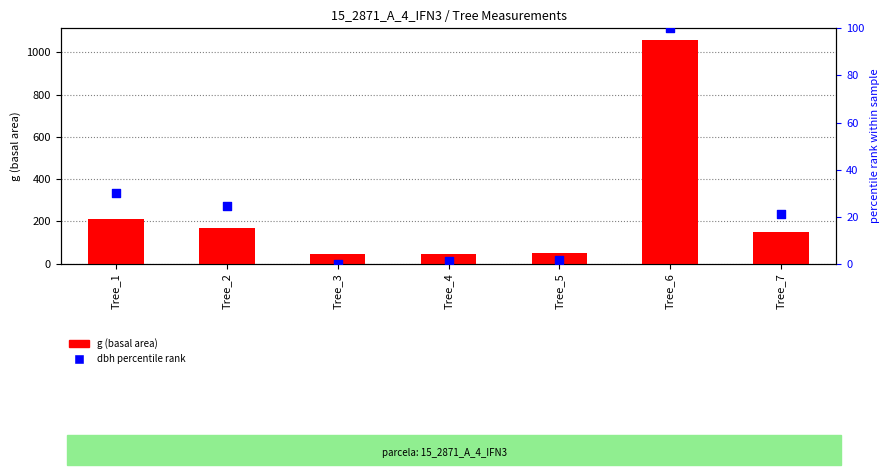

Which series contains the highest Y value?

g (basal area)